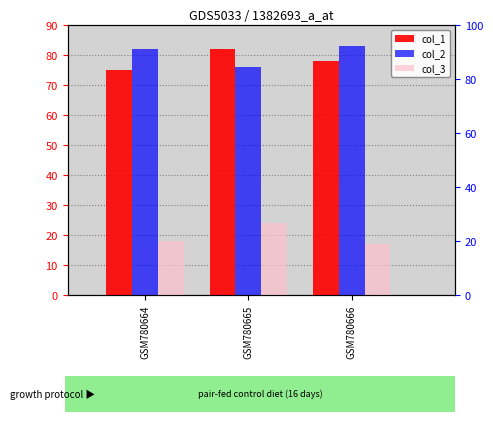

At how many categories does at least one series exceed 80?

3